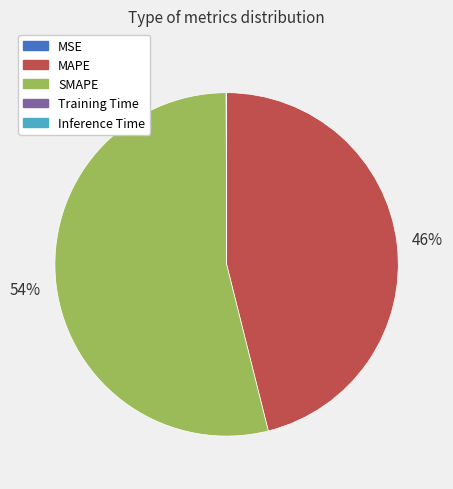

To the nearest percent, what is the difference between the largest and smallest slice percentages?

54%